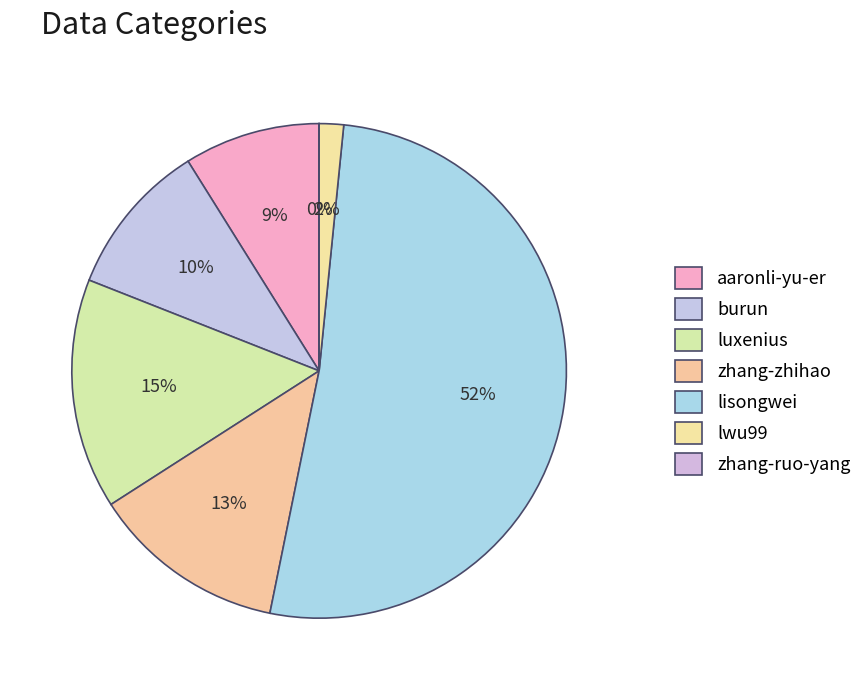

True or false: lwu99 accounts for 16% of the total.

False